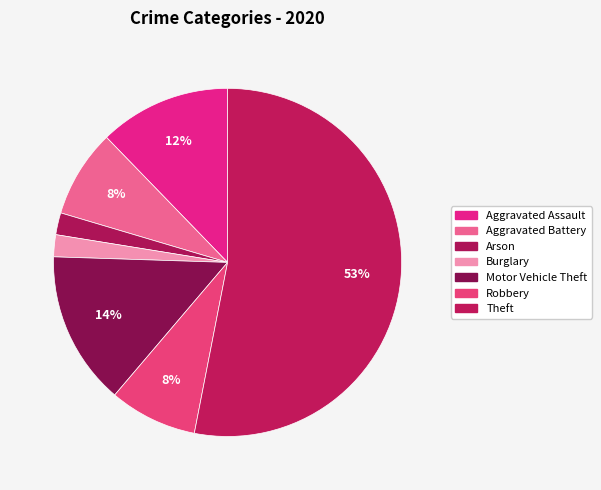

What percentage is the Theft slice, to the nearest percent?

53%